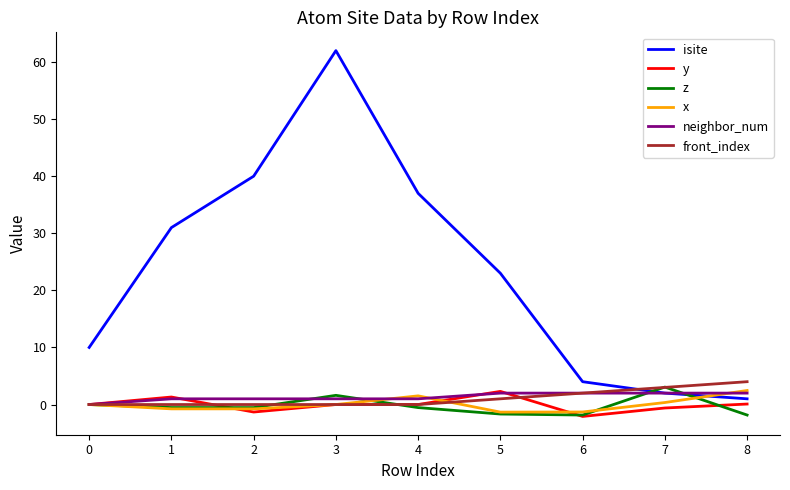

At which category is the sum across all series the highest?

3